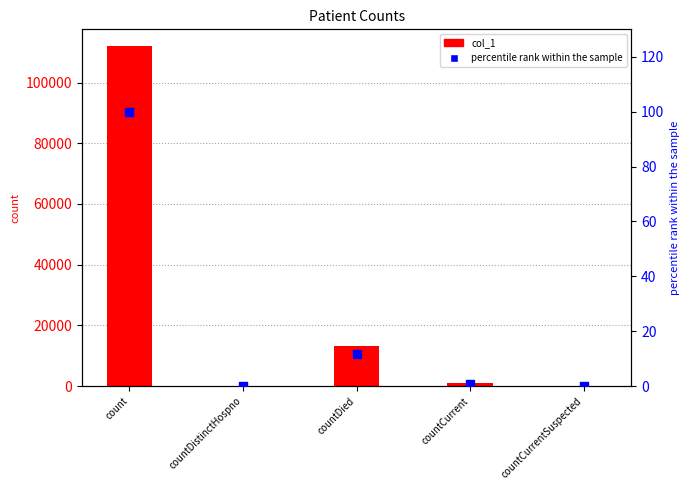

Which series contains the highest Y value?

col_1